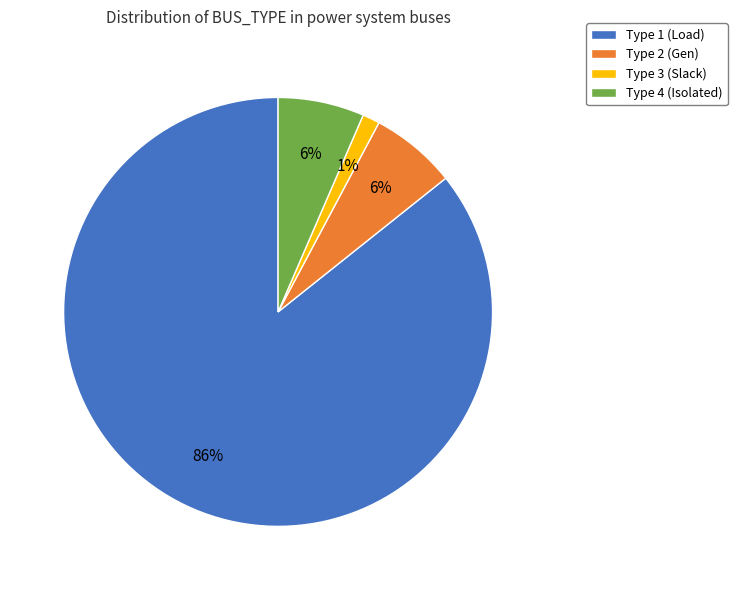

What percentage is the Type 2 (Gen) slice, to the nearest percent?

6%